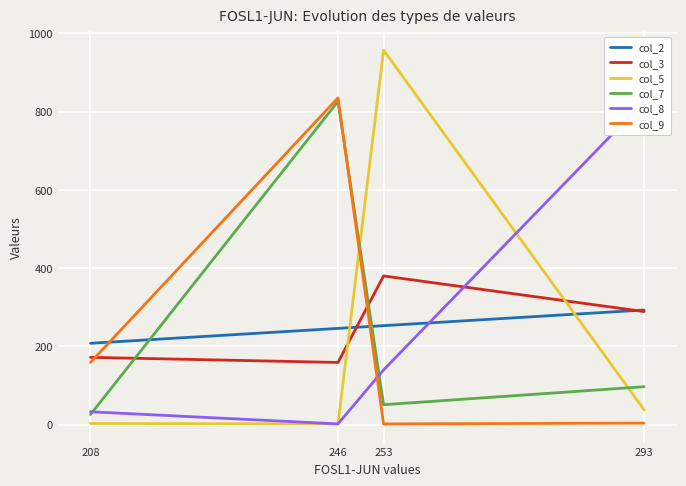

What is the sum of the col_8 values at 246 and 253?

142